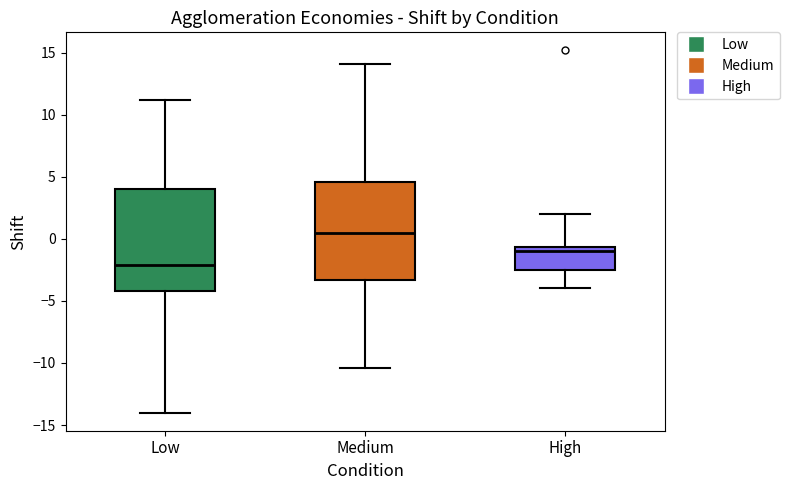

Reading left to right, read every box against the y-axis: the position of its median line, the range the box covers, and the ends of its whiskers. The values are not printed on the chart, so give them approximately, as read against the axis.

Low: median -2.0, box -4.0 to 4.0, whiskers -14.0 to 11.0
Medium: median 0.5, box -3.5 to 4.5, whiskers -10.5 to 14.0
High: median -1.0, box -2.5 to -0.5, whiskers -4.0 to 2.0